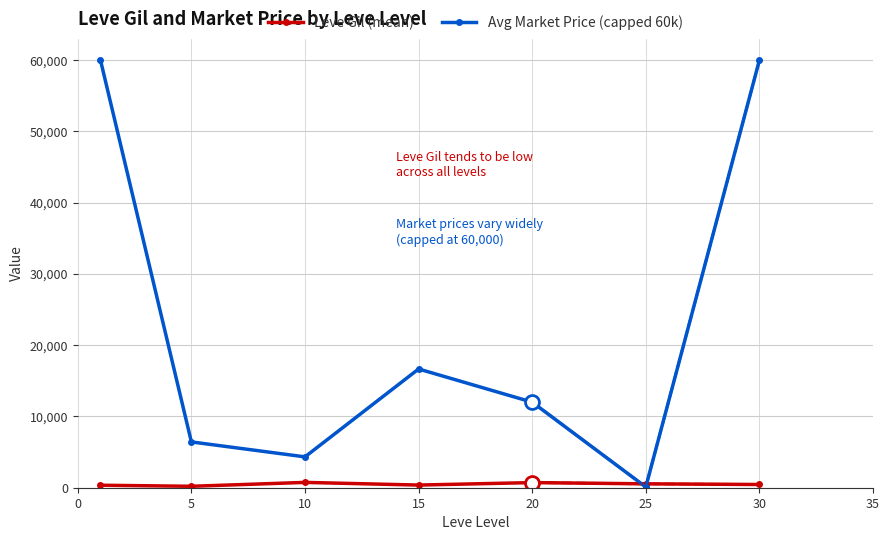

How many values in the Leve Gil (mean) series are below 452?

3